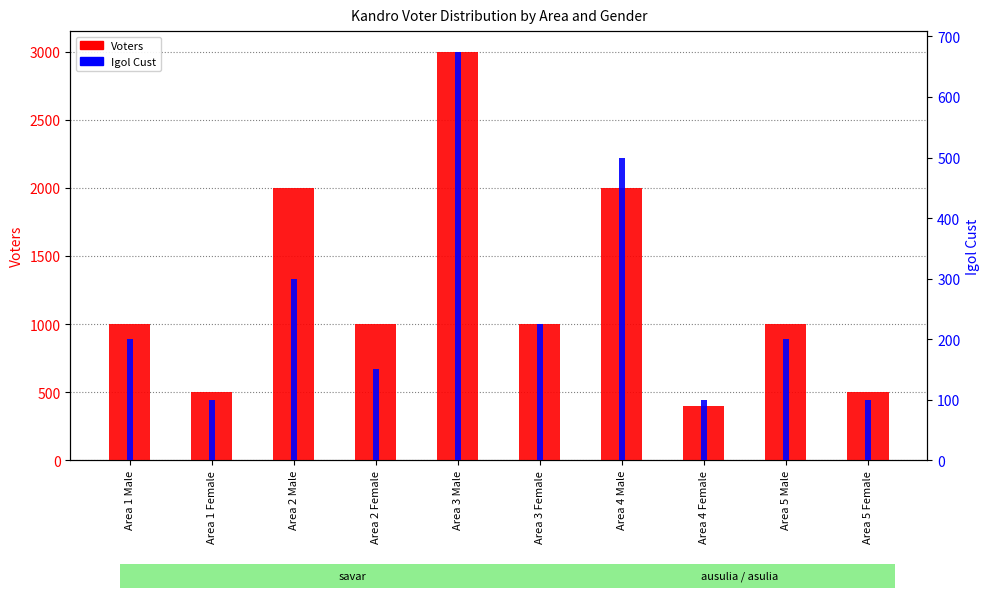

What position from the right is Area 3 Female?

5